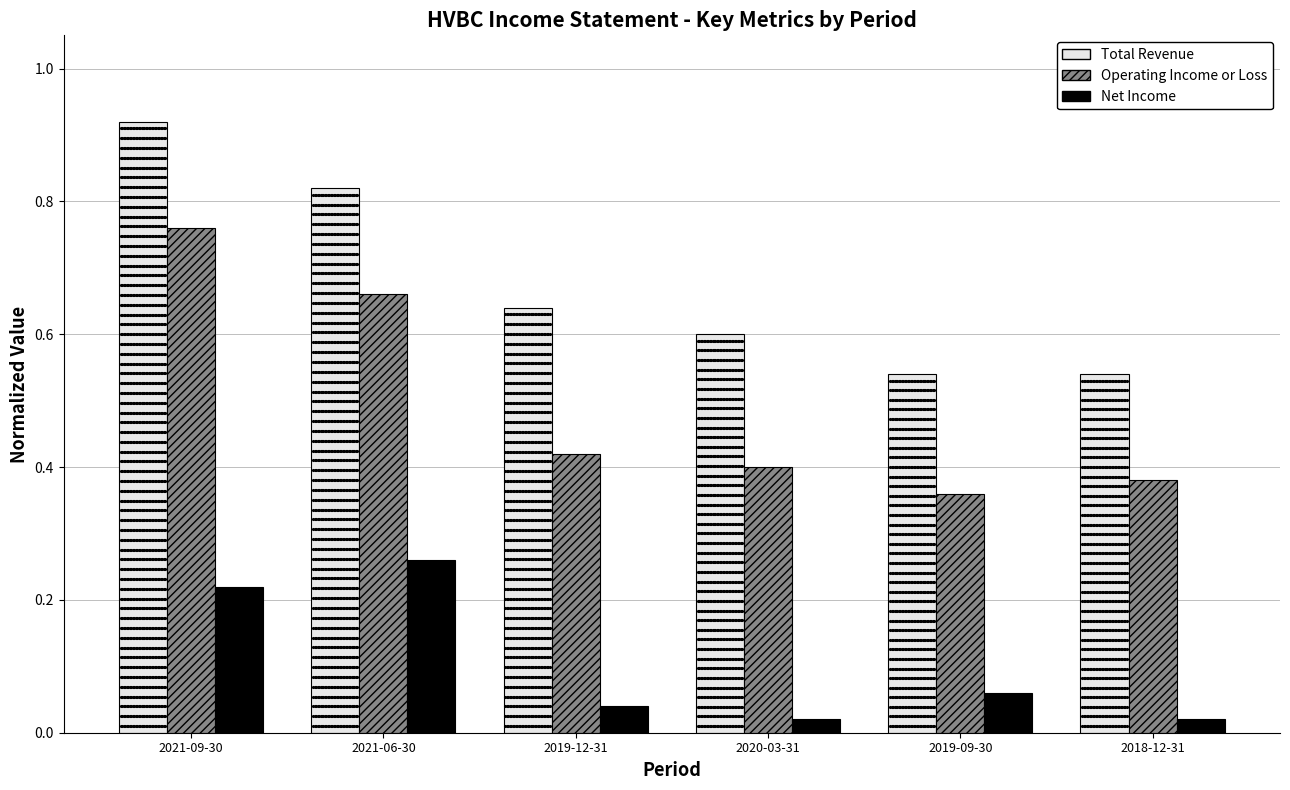

Is it true that Operating Income or Loss equals 0.4 at 2018-12-31?

True